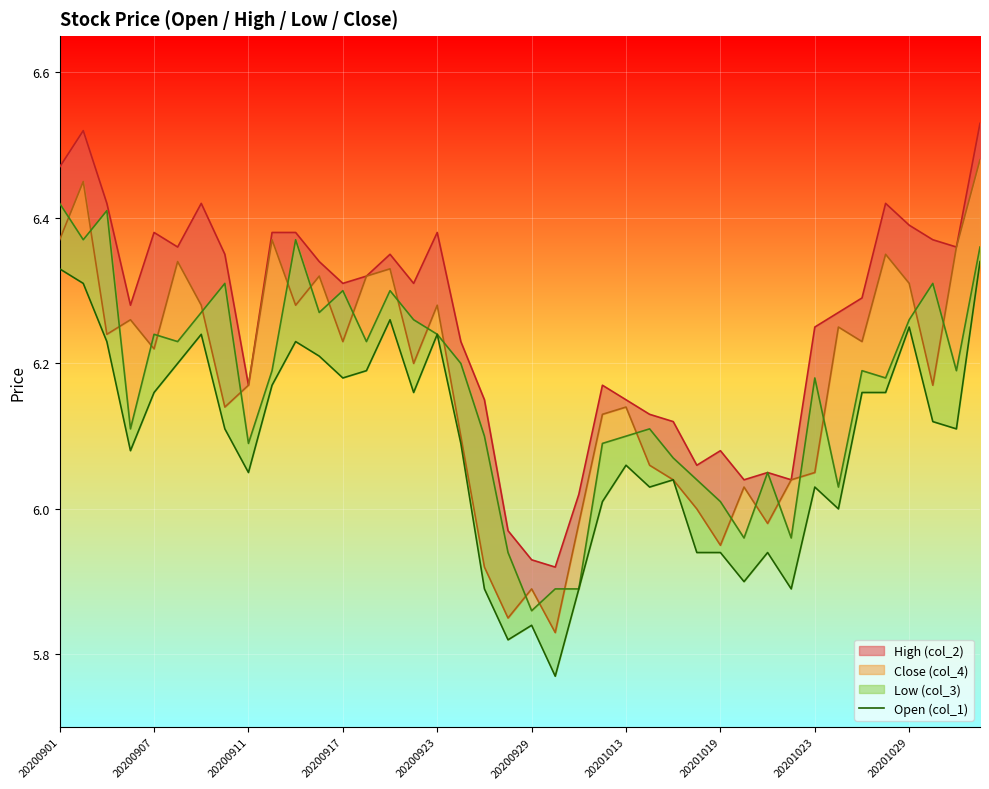

The chart shows a value of 5.8 at 19. True or false?

True